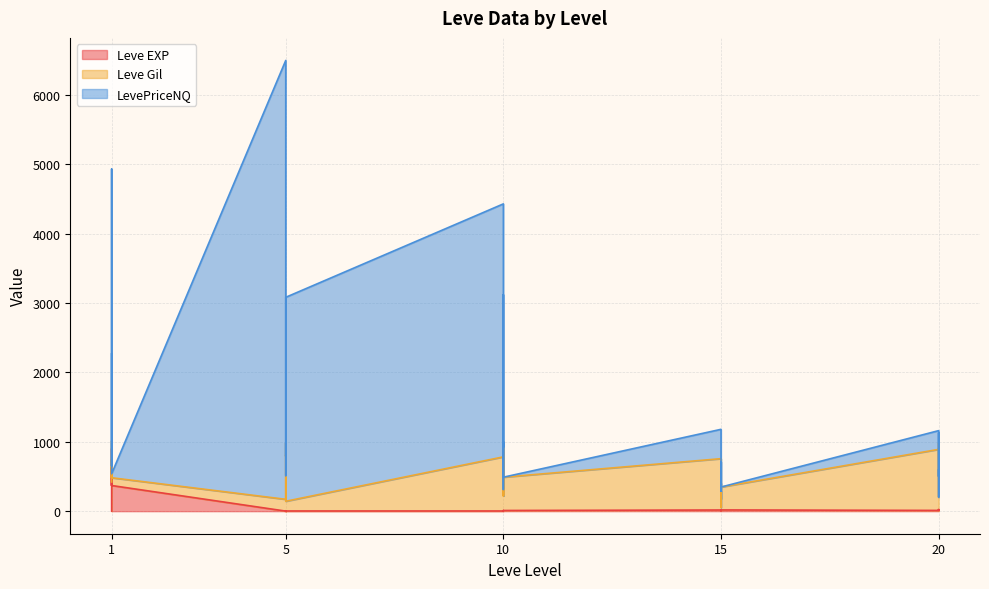

What is the total value across all series at 20?

1172.0